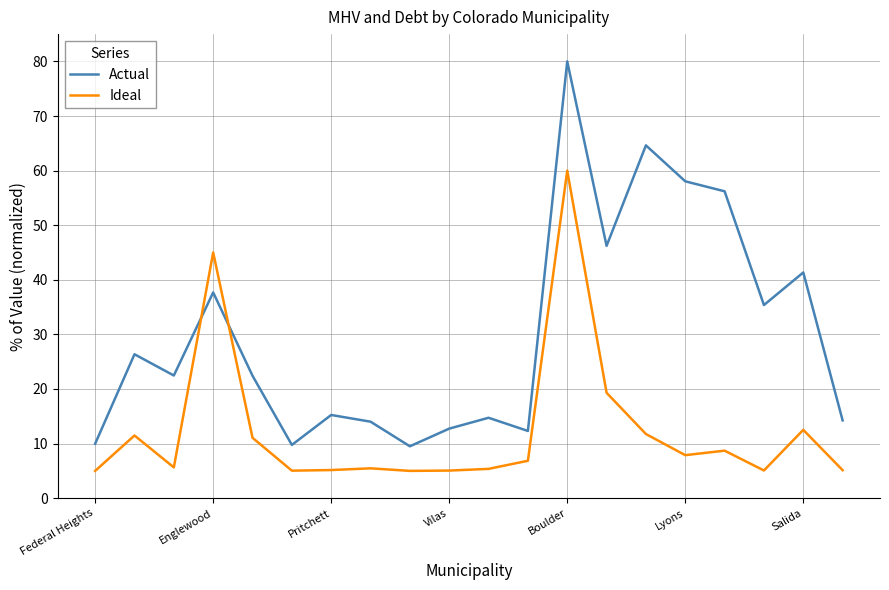

In Actual, how many points are higher than both neighbors (excluding endpoints)?

7